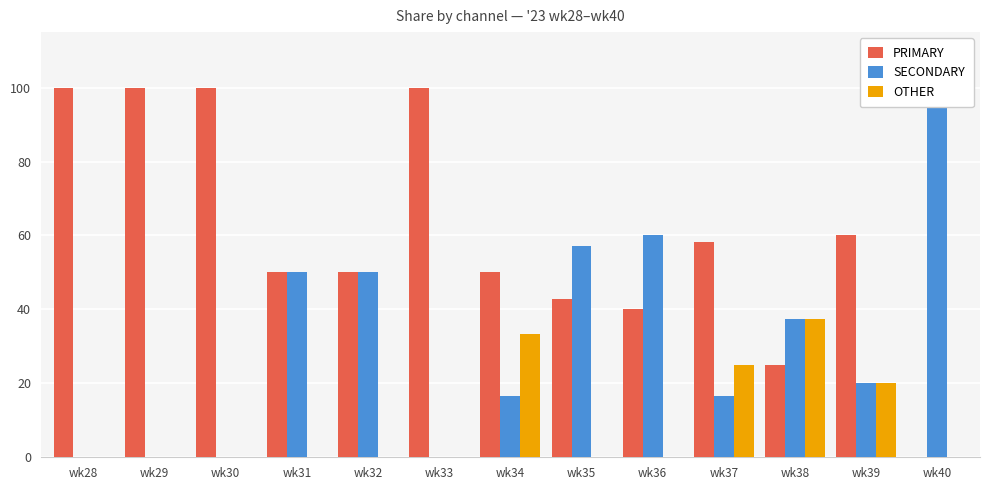

Reading left to right, list all the values displayed in this chart.

PRIMARY: 100.0	100.0	100.0	50.0	50.0	100.0	50.0	42.9	40.0	58.3	25.0	60.0	0.0
SECONDARY: 0.0	0.0	0.0	50.0	50.0	0.0	16.7	57.1	60.0	16.7	37.5	20.0	100.0
OTHER: 0.0	0.0	0.0	0.0	0.0	0.0	33.3	0.0	0.0	25.0	37.5	20.0	0.0